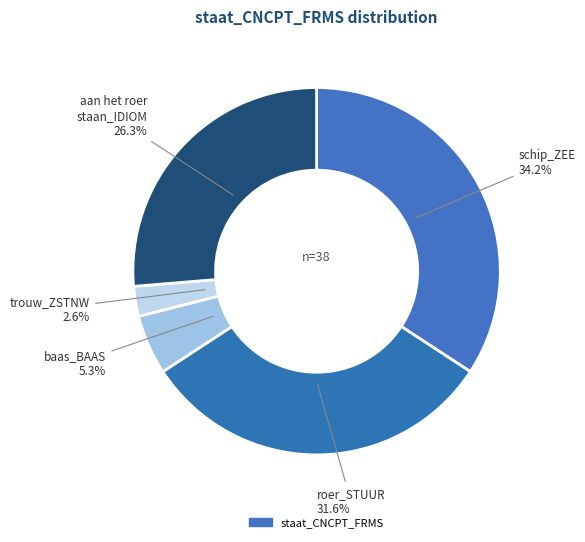

Which slice is the smallest?

trouw_ZSTNW